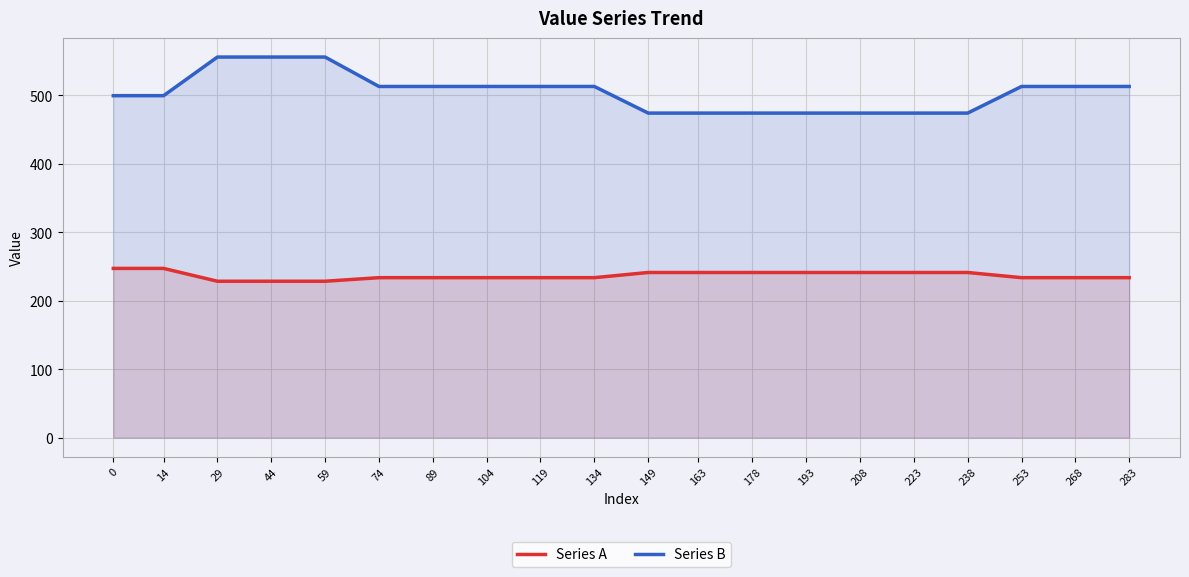

At which label is Series B closest to 514?

74